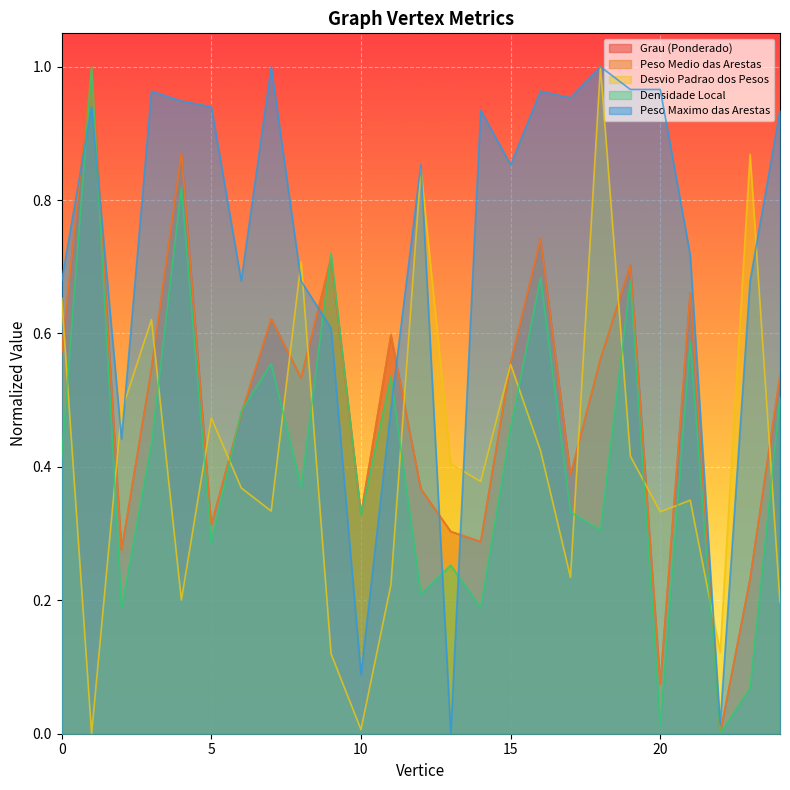

The Grau (Ponderado) series shows 0.5 at 17. True or false?

False